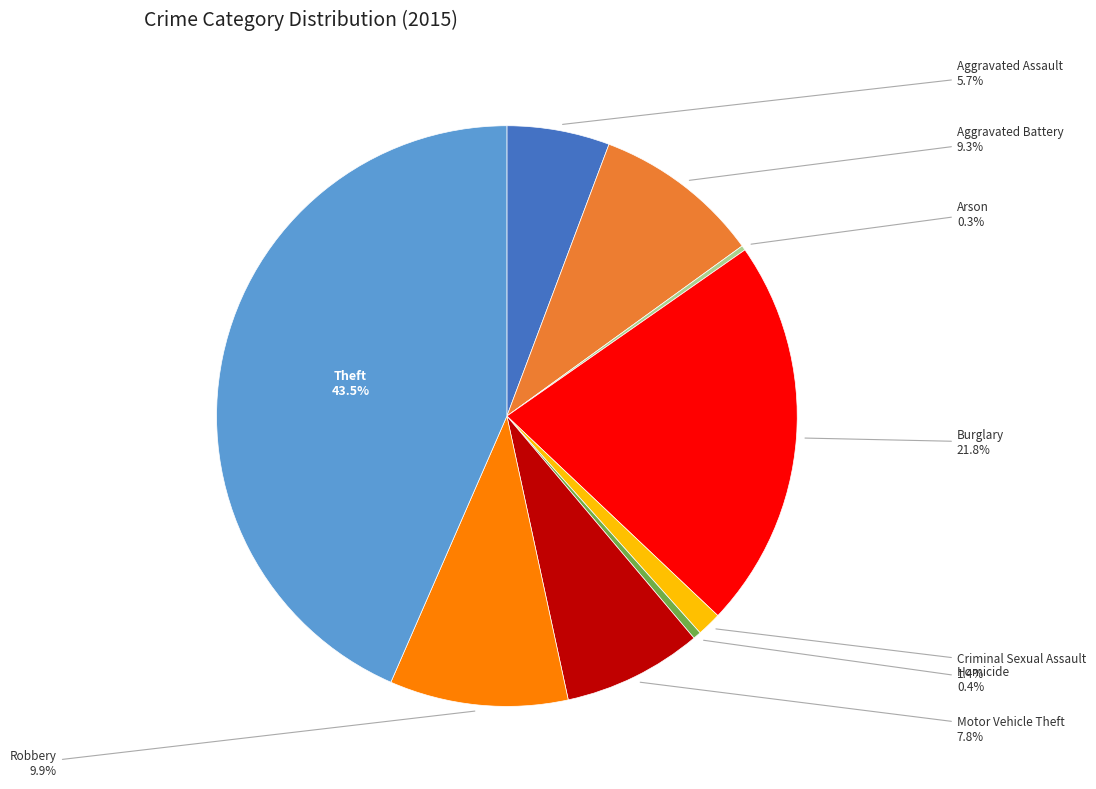

Is there any slice that represents more than half of the pie?

No